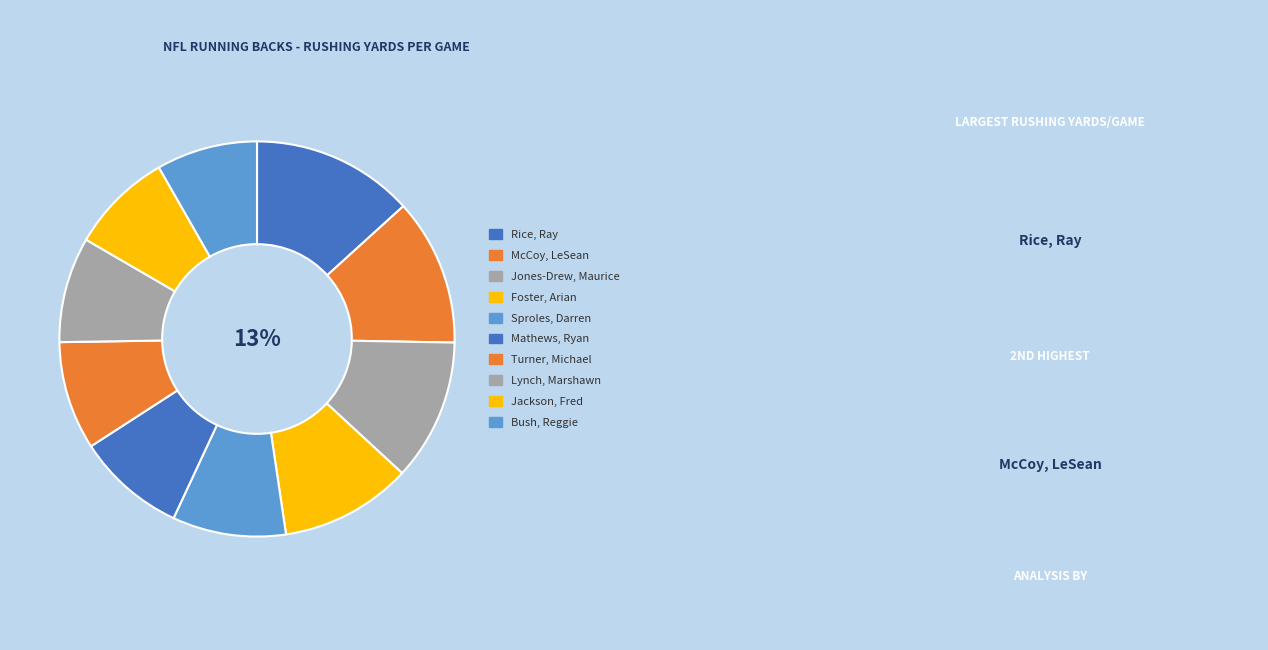

What is the largest slice in the pie chart?

Rice, Ray